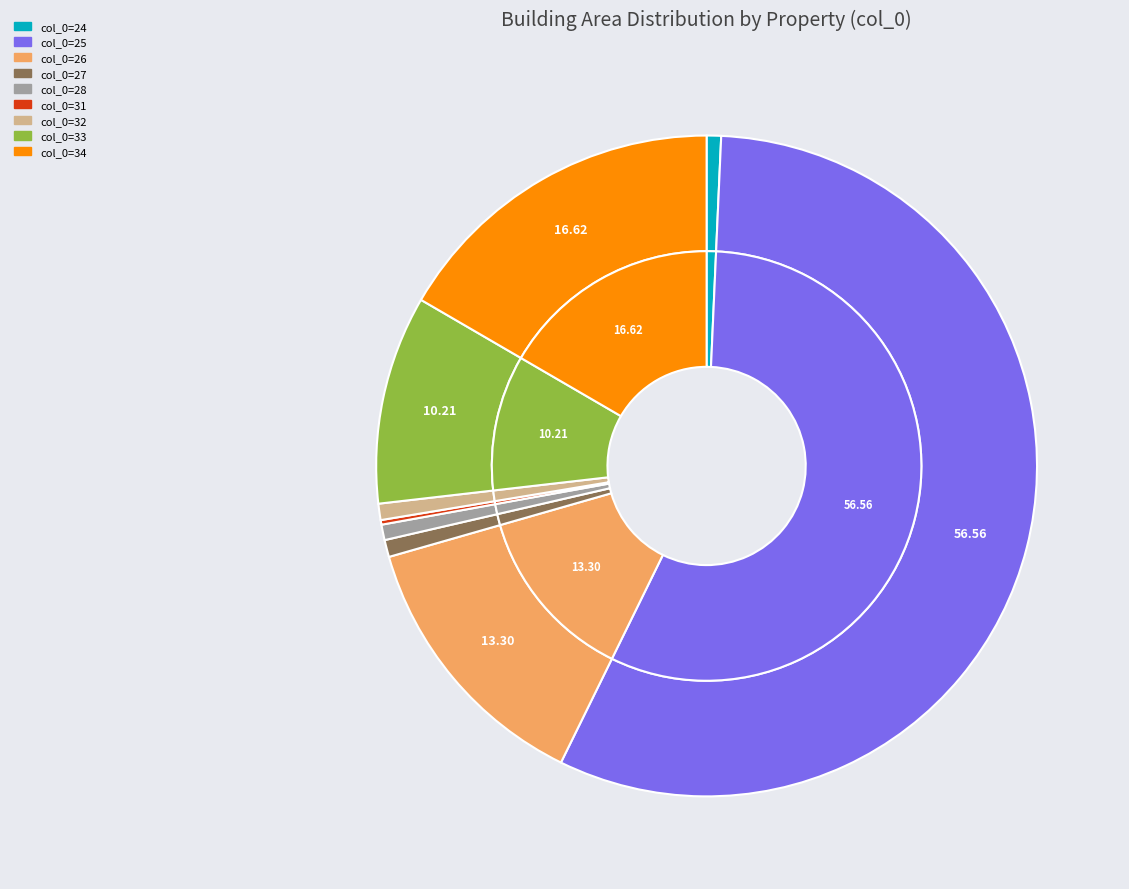

What percentage is the 27 slice, to the nearest percent?

1%